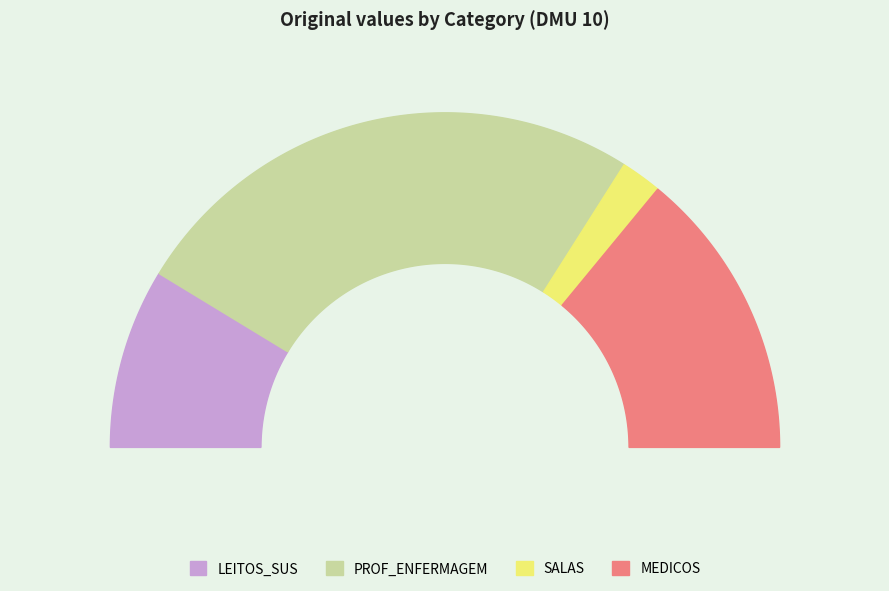

Which category has the smallest portion of the pie?

CNES_SALAS